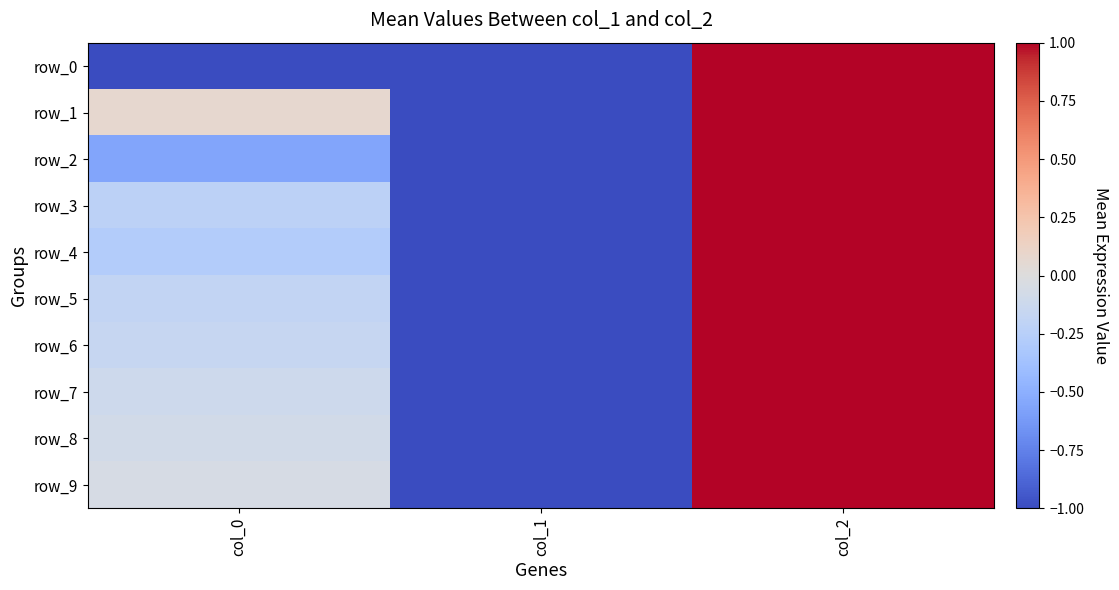

How many data points in row_7 are less than 0?

2